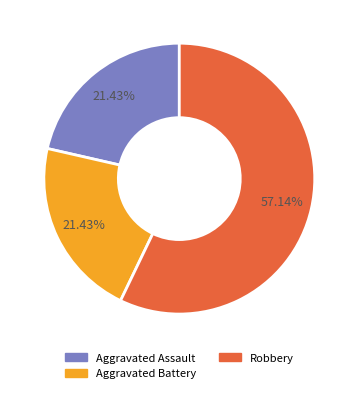

Which has a higher value, Aggravated Assault or Robbery?

Robbery